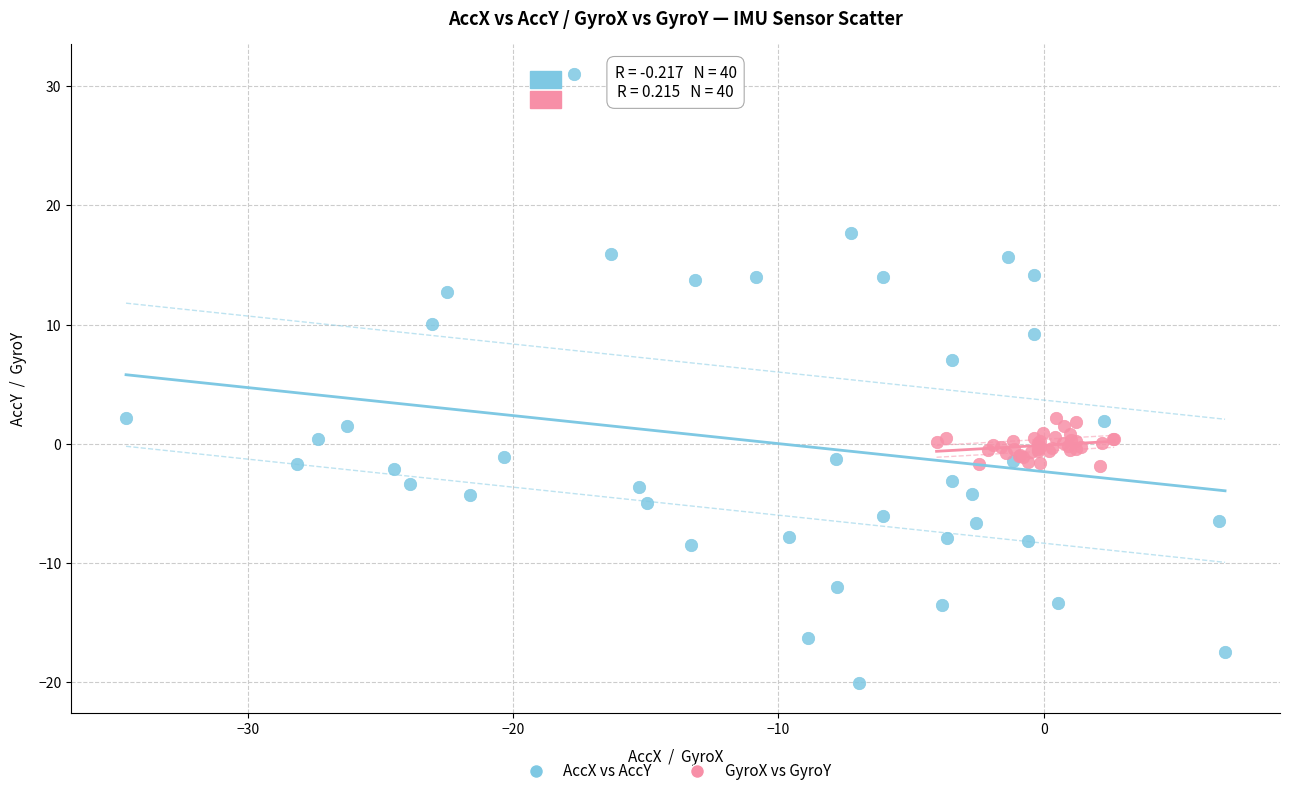

Which series reaches the maximum Y coordinate?

AccX vs AccY